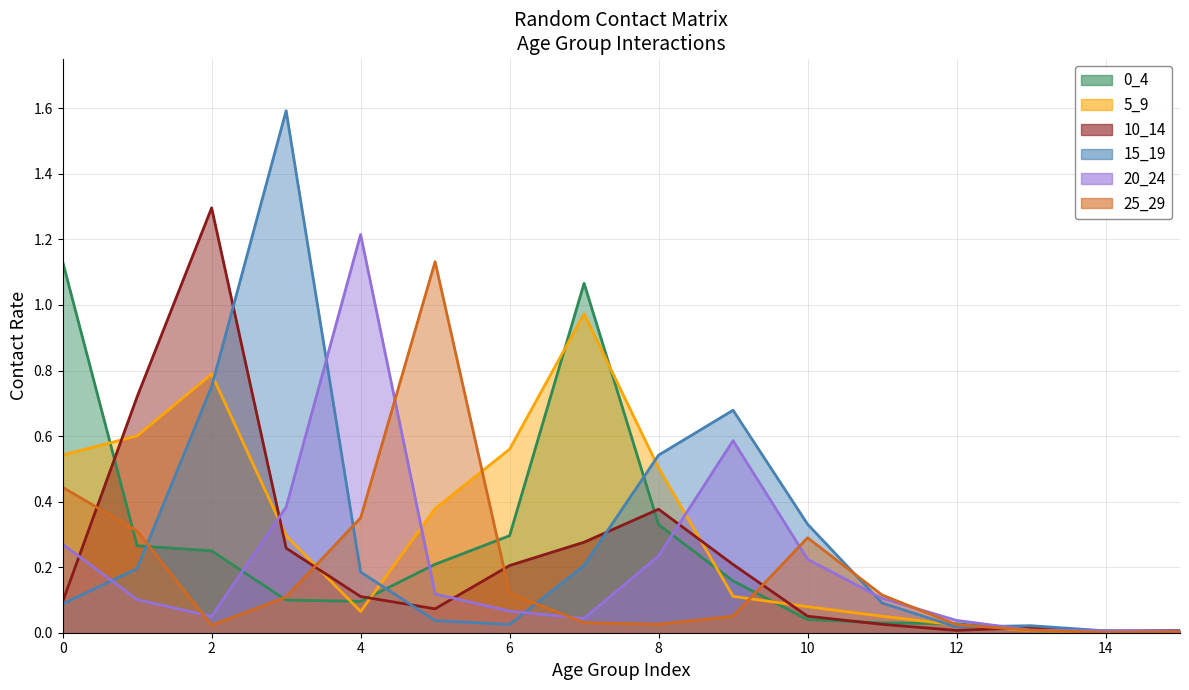

Where is 15_19 nearest to the value 0?

15